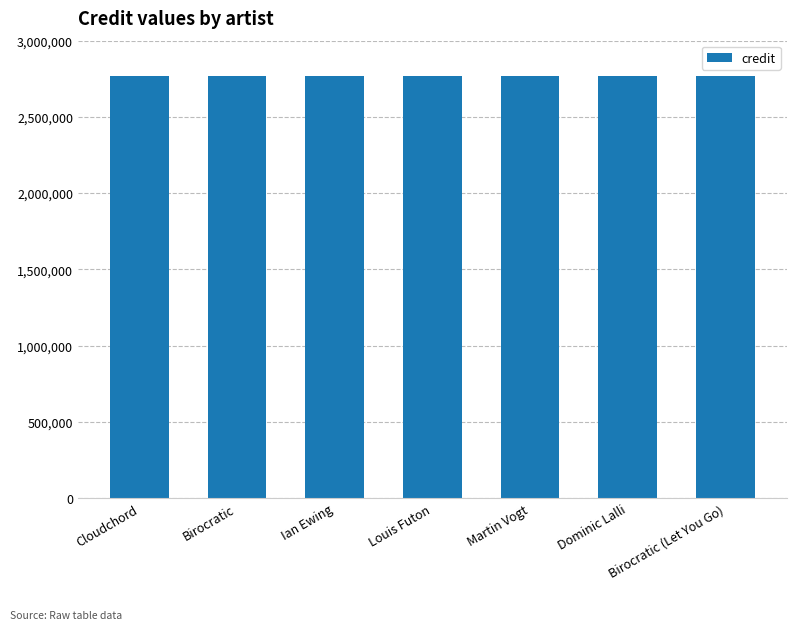

What is the label of the 6th bar from the right?

Birocratic